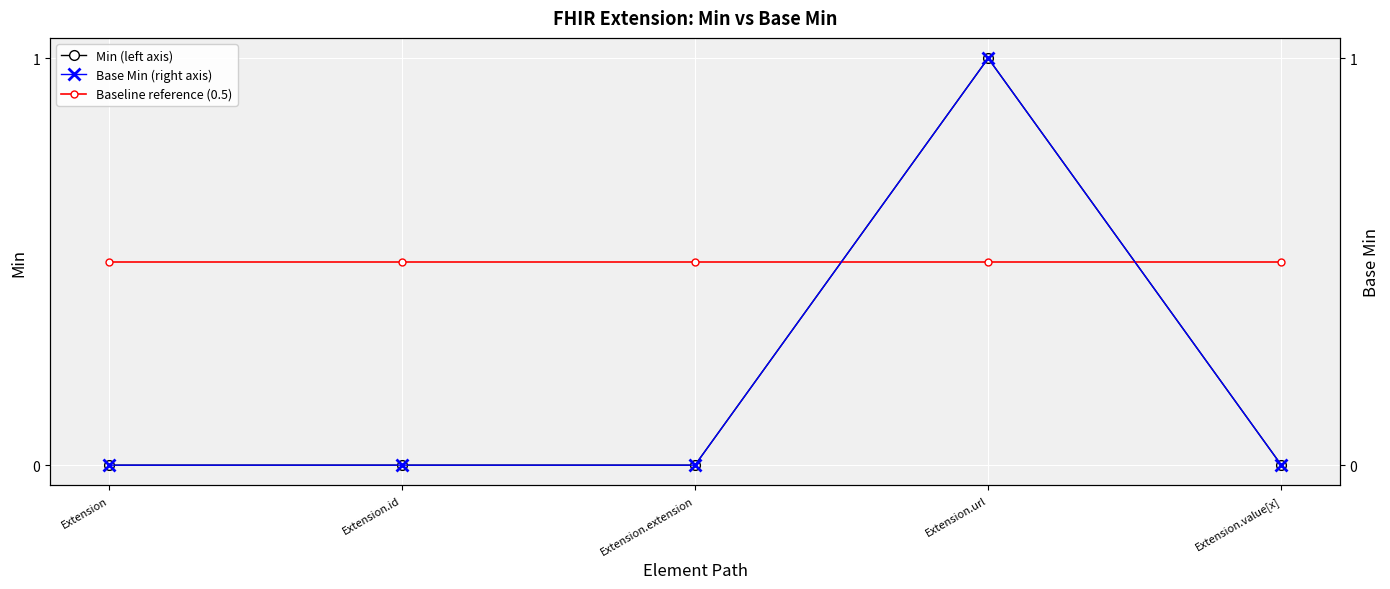

At how many categories does at least one series exceed 0?

5